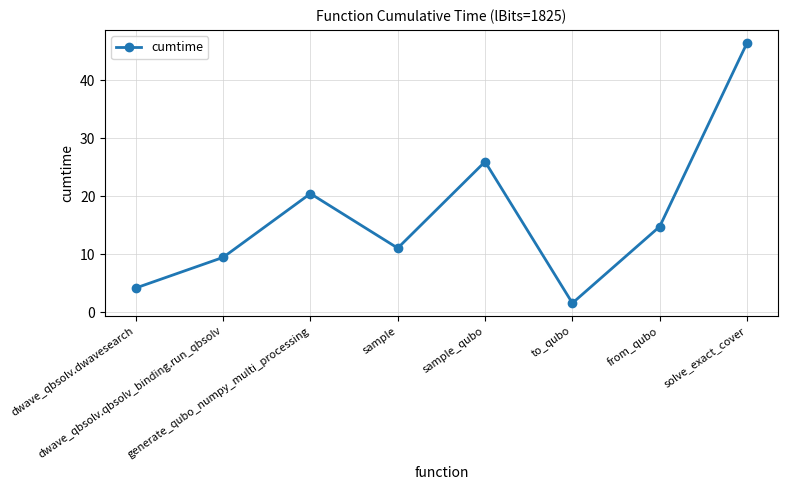

Reading left to right, list all the values displayed in this chart.

dwave_qbsolv.dwavesearch=4.2	dwave_qbsolv.qbsolv_binding.run_qbsolv=9.5	generate_qubo_numpy_multi_processing=20.5	sample=11.1	sample_qubo=26.0	to_qubo=1.6	from_qubo=14.8	solve_exact_cover=46.4